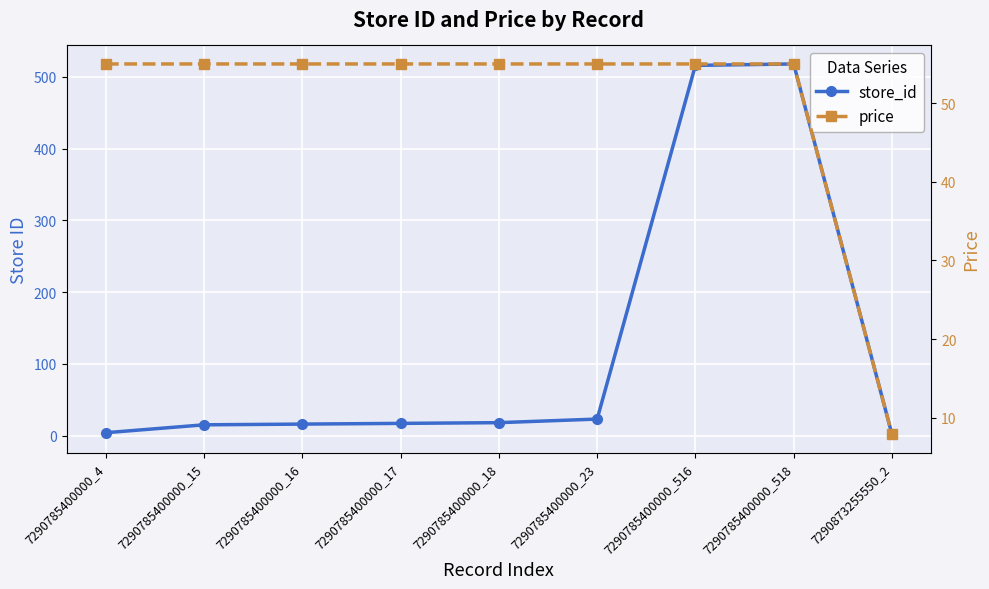

What are all the series names shown in the legend?

store_id, price